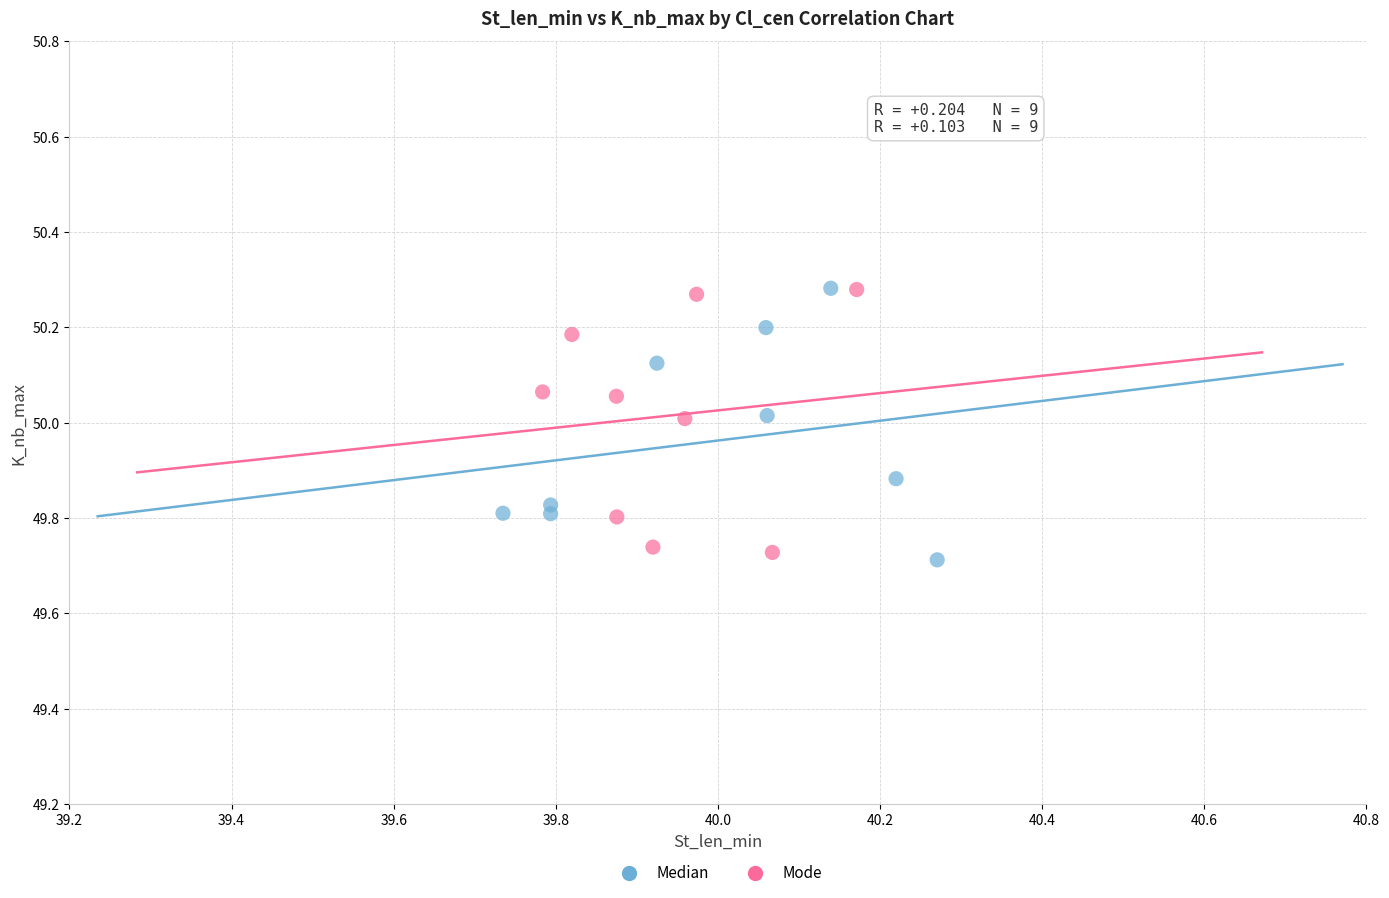

What are all the series names shown in the legend?

Median, Mode